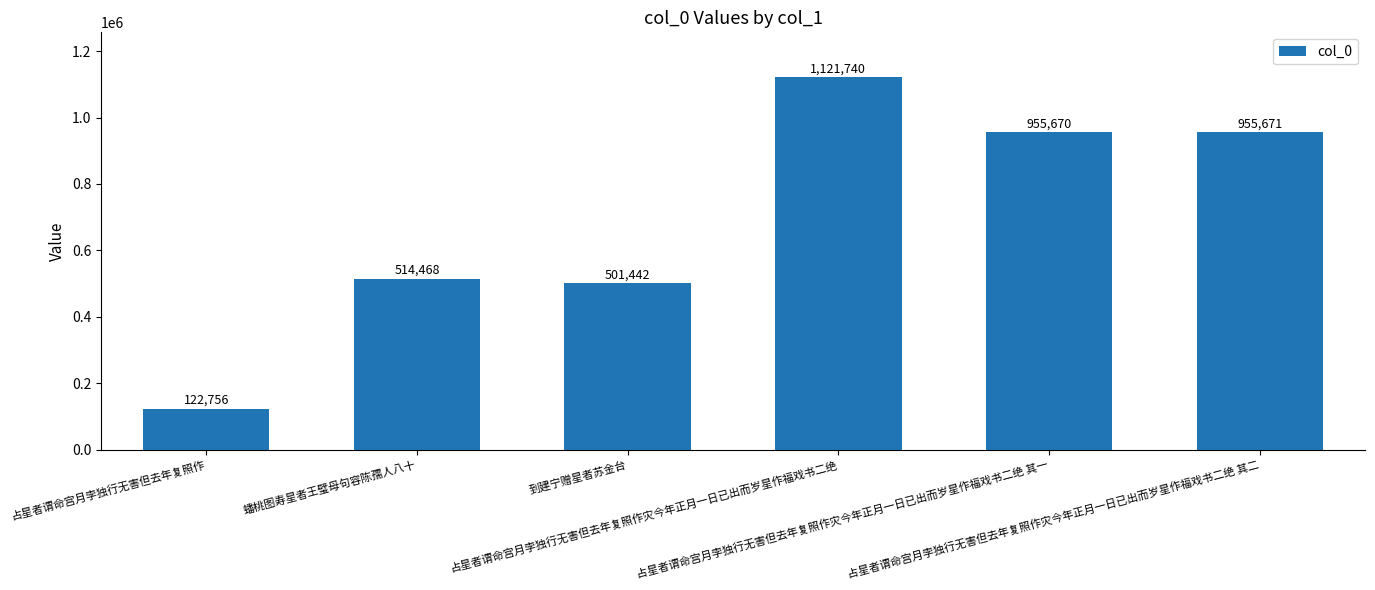

Which has a higher value, 蟠桃图寿星者王璧母句容陈孺人八十 or 占星者谓命宫月孛独行无害但去年复照作?

蟠桃图寿星者王璧母句容陈孺人八十